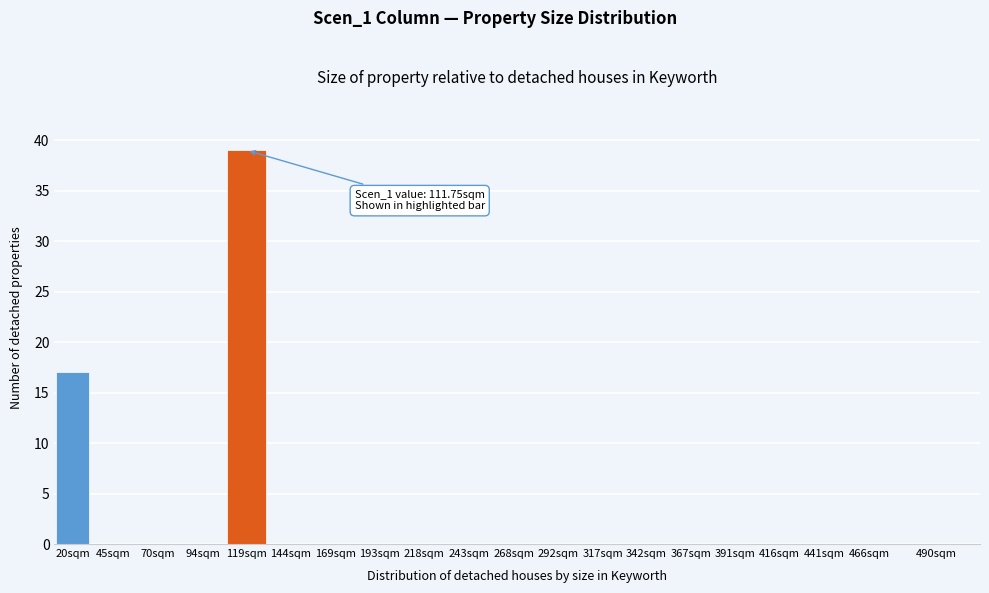

Reading left to right, transcribe all the data shown in this chart.

20sqm=17	45sqm=0	70sqm=0	94sqm=0	119sqm=39	144sqm=0	169sqm=0	193sqm=0	218sqm=0	243sqm=0	268sqm=0	292sqm=0	317sqm=0	342sqm=0	367sqm=0	391sqm=0	416sqm=0	441sqm=0	466sqm=0	490sqm=0